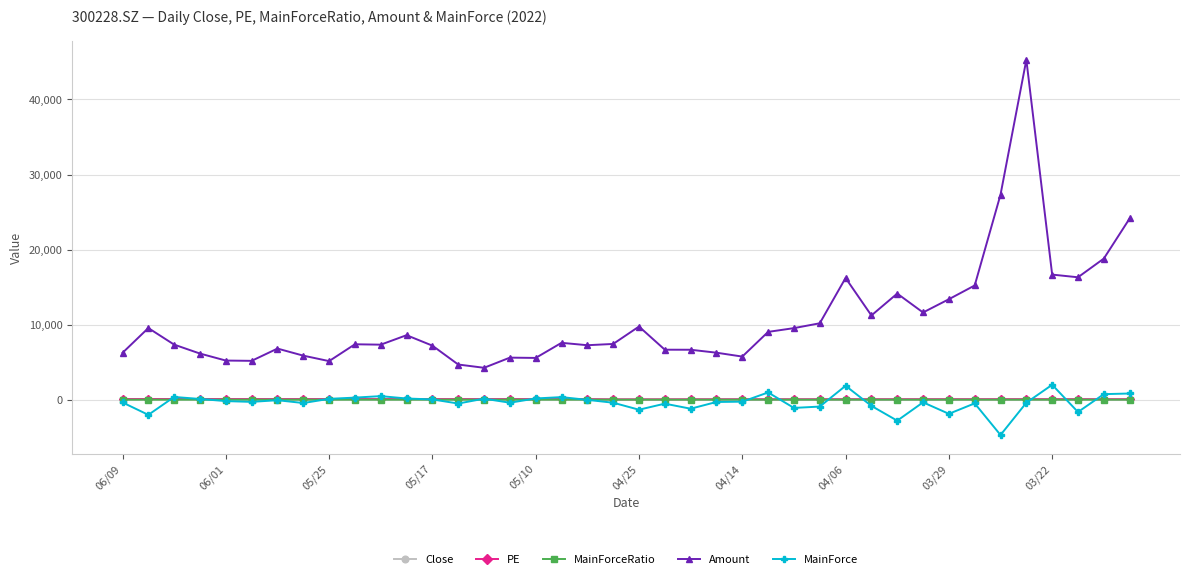

Which series has the largest total across all categories?

Amount